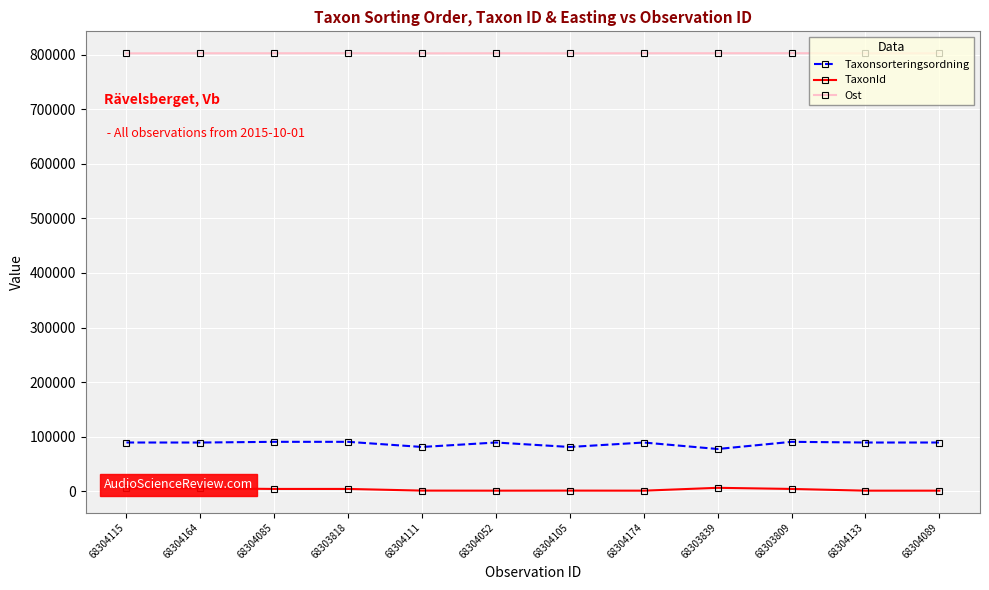

Is the value of Taxonsorteringsordning at 68304085 greater than the value of TaxonId at 68304105?

Yes